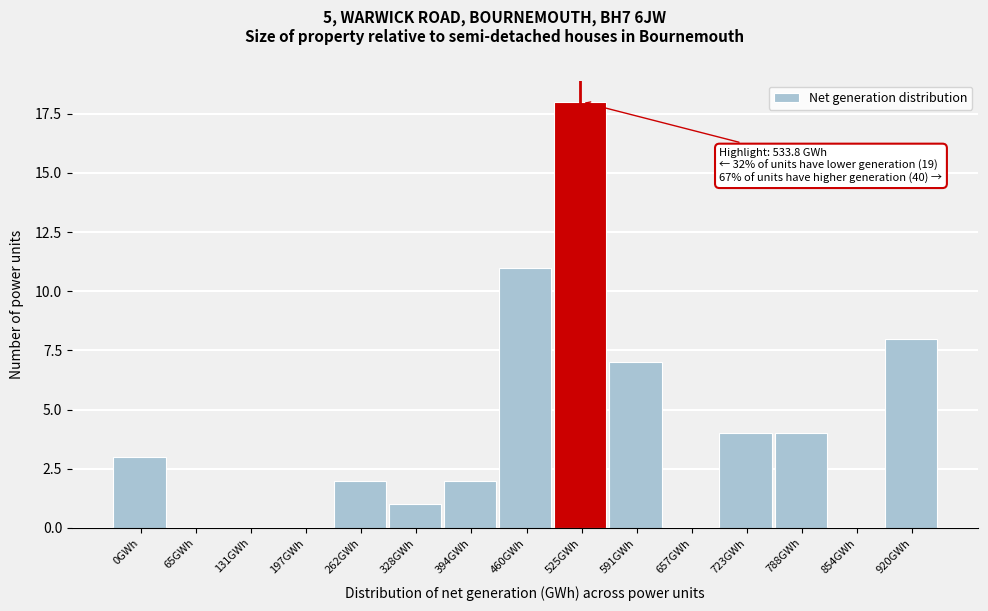

Reading left to right, what are all the values shown in this chart?

0GWh=3	65GWh=0	131GWh=0	197GWh=0	262GWh=2	328GWh=1	394GWh=2	460GWh=11	525GWh=18	591GWh=7	657GWh=0	723GWh=4	788GWh=4	854GWh=0	920GWh=8